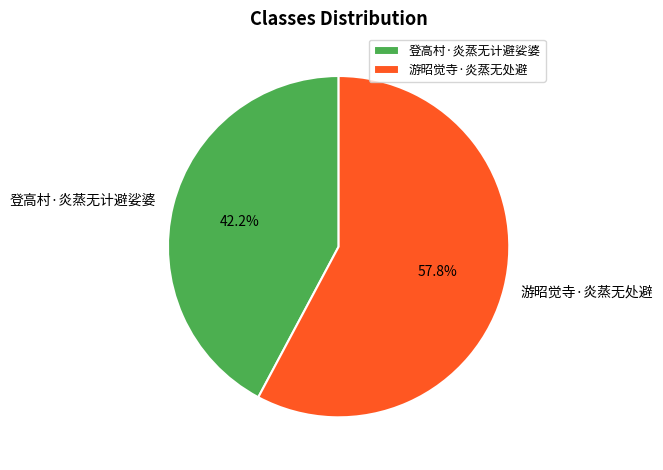

What is the largest slice in the pie chart?

游昭觉寺·炎蒸无处避